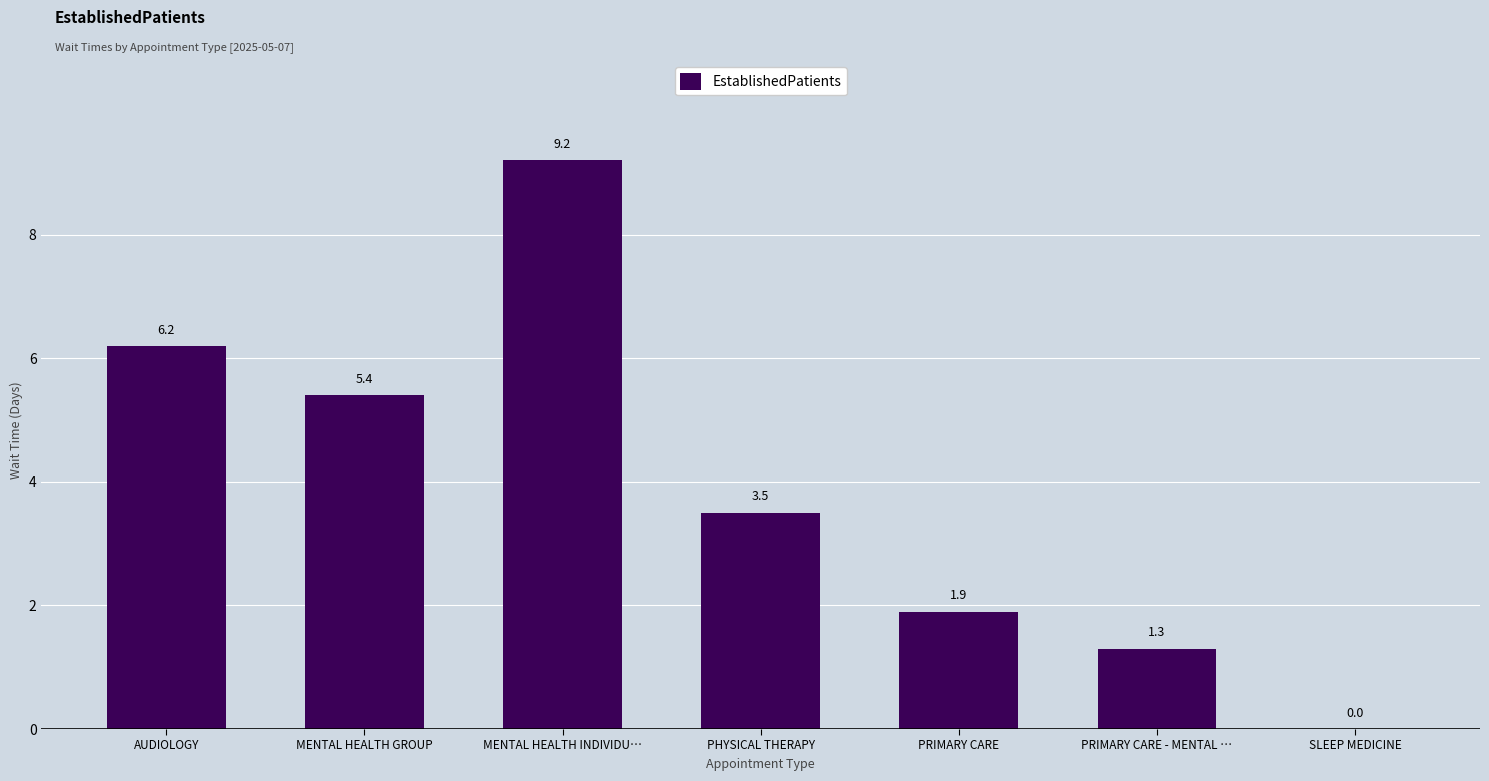

How many categories are shown in the chart?

7